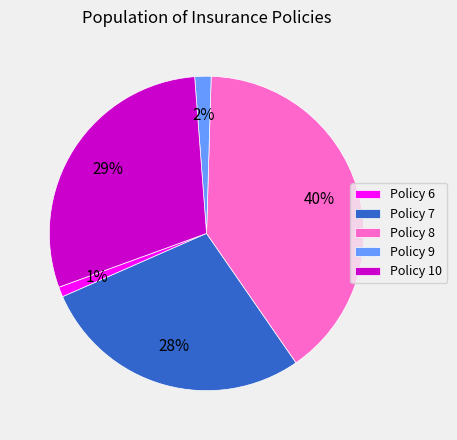

The Policy 8 slice represents 27% of the pie. True or false?

False